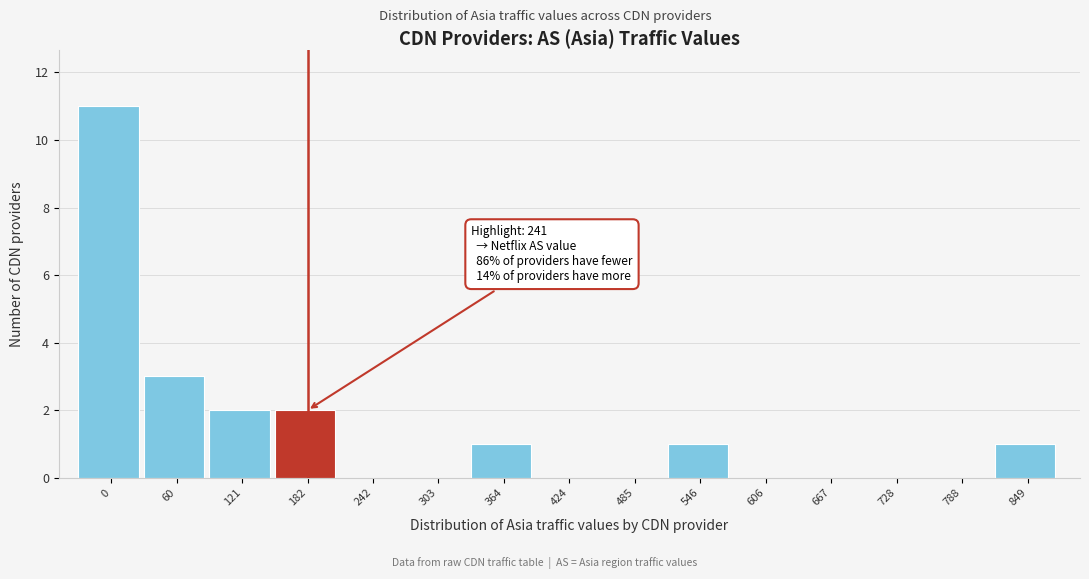

Reading right to left, transcribe all the data shown in this chart.

849=1	788=0	728=0	667=0	606=0	546=1	485=0	424=0	364=1	303=0	242=0	182=2	121=2	60=3	0=11